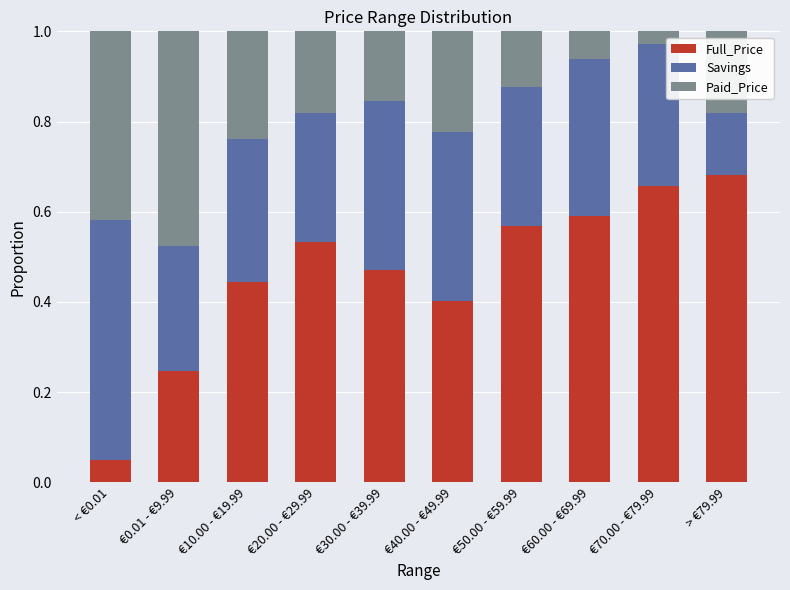

List the labels in order of Full_Price value, smallest first.

< €0.01, €0.01 - €9.99, €40.00 - €49.99, €10.00 - €19.99, €30.00 - €39.99, €20.00 - €29.99, €50.00 - €59.99, €60.00 - €69.99, €70.00 - €79.99, > €79.99